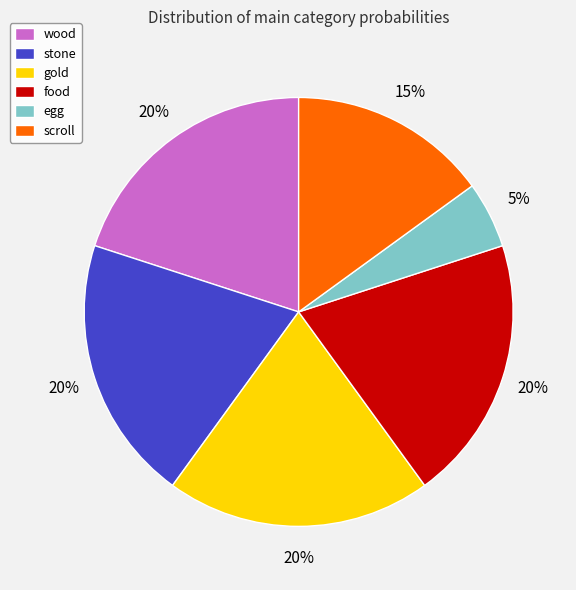

To the nearest percent, what portion does wood represent?

20%